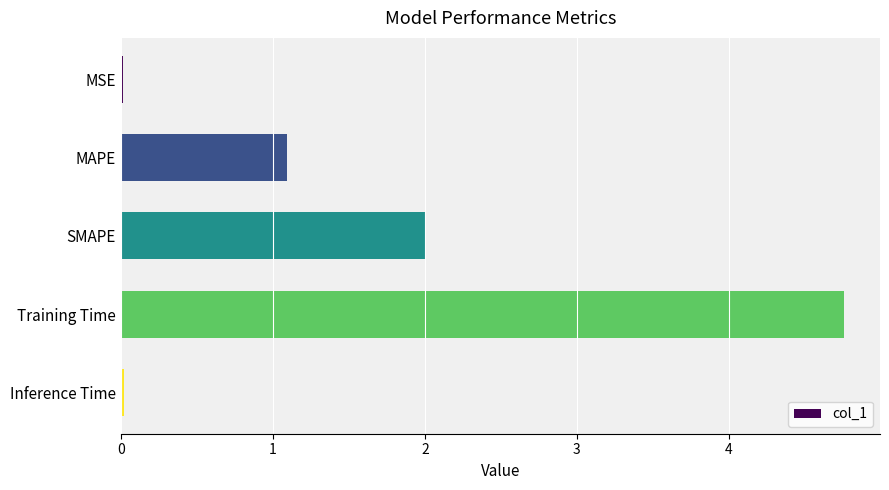

How many data points are less than 1?

2